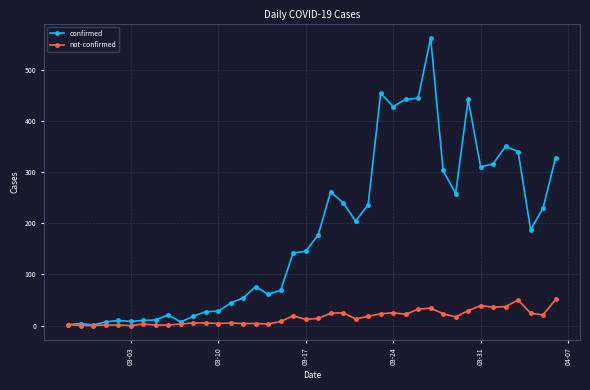

What is the value of the not-confirmed point at the 40th from the left?

51